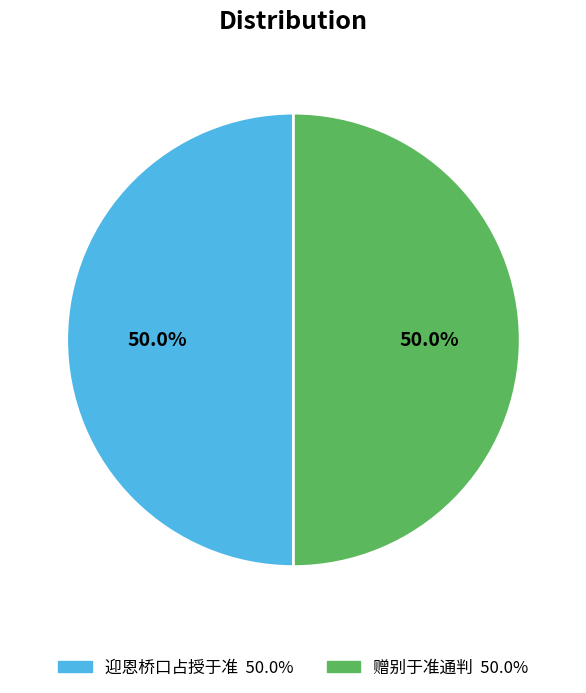

To the nearest percent, what is the average slice percentage?

50%